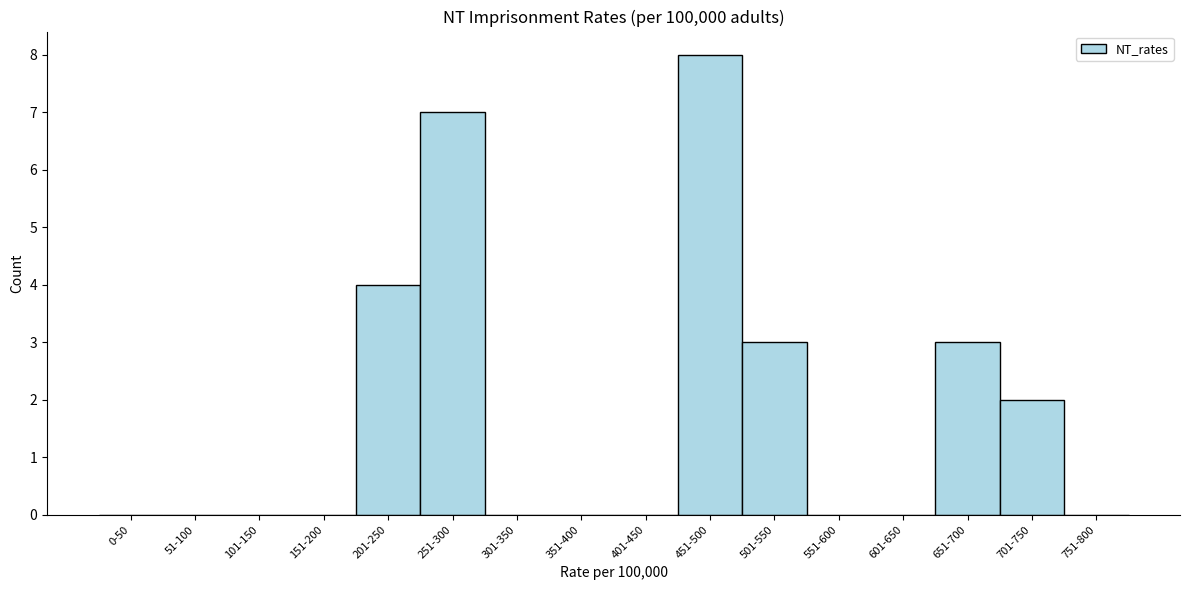

Reading left to right, list all the values displayed in this chart.

0-50=0	51-100=0	101-150=0	151-200=0	201-250=4	251-300=7	301-350=0	351-400=0	401-450=0	451-500=8	501-550=3	551-600=0	601-650=0	651-700=3	701-750=2	751-800=0